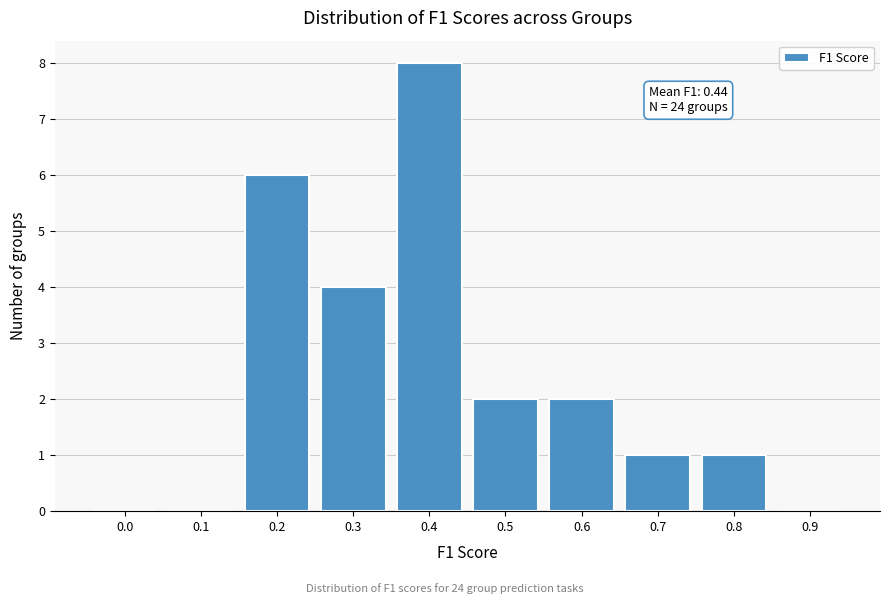

Reading right to left, extract all data points from this chart.

0.9=0	0.8=1	0.7=1	0.6=2	0.5=2	0.4=8	0.3=4	0.2=6	0.1=0	0.0=0